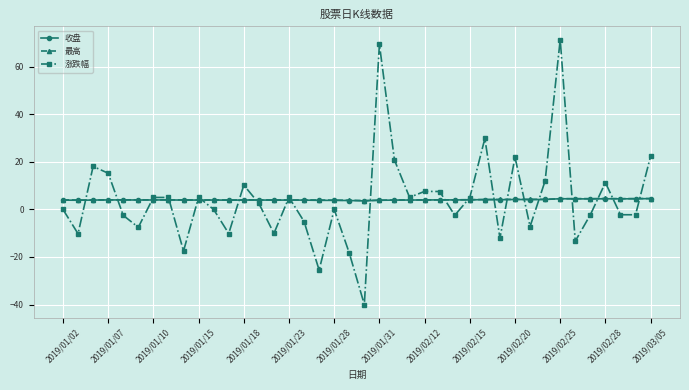

True or false: 涨跌幅 has more than 2 interior local peaks.

True